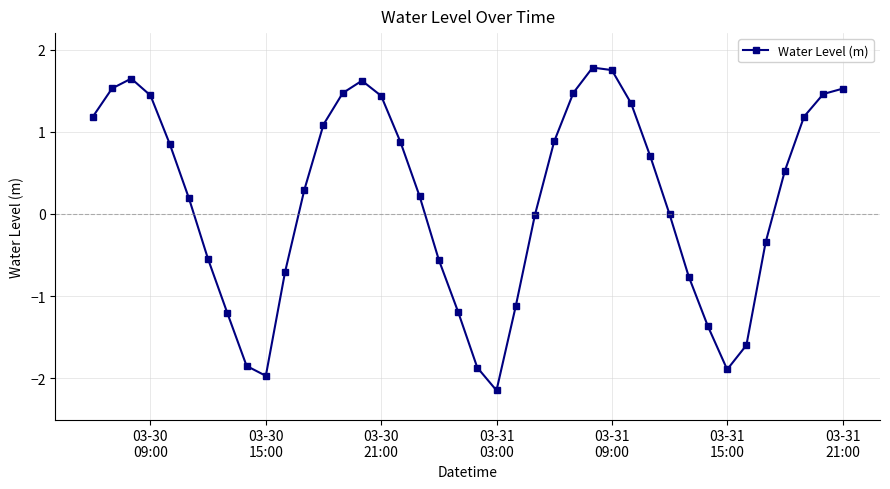

How many data points does each series have?

40